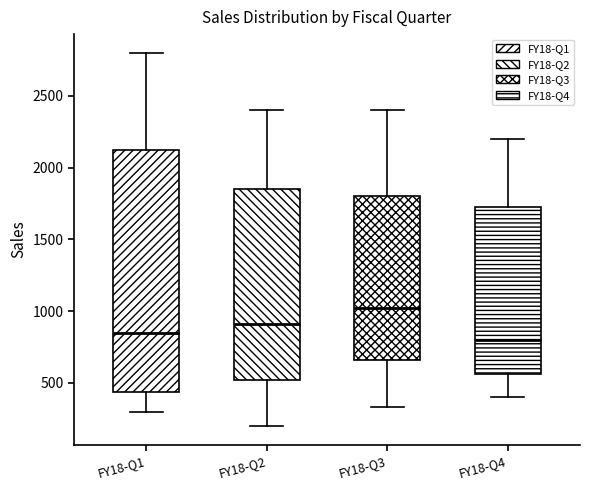

Which box is the tallest, from its lower edge to its upper edge?

FY18-Q1